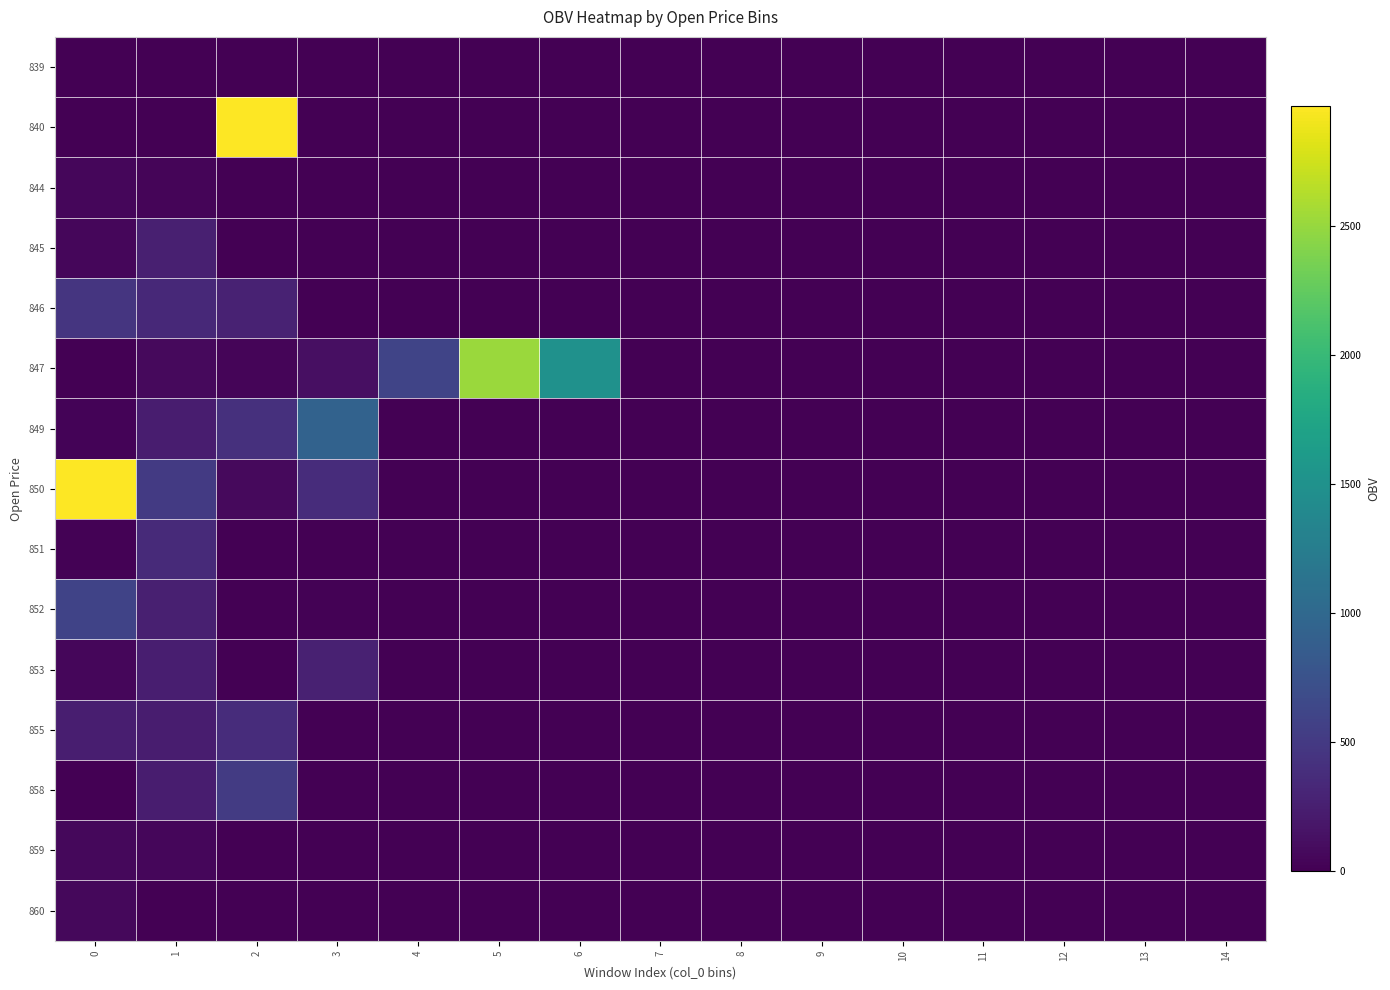

At which category is the sum across all series the highest?

2